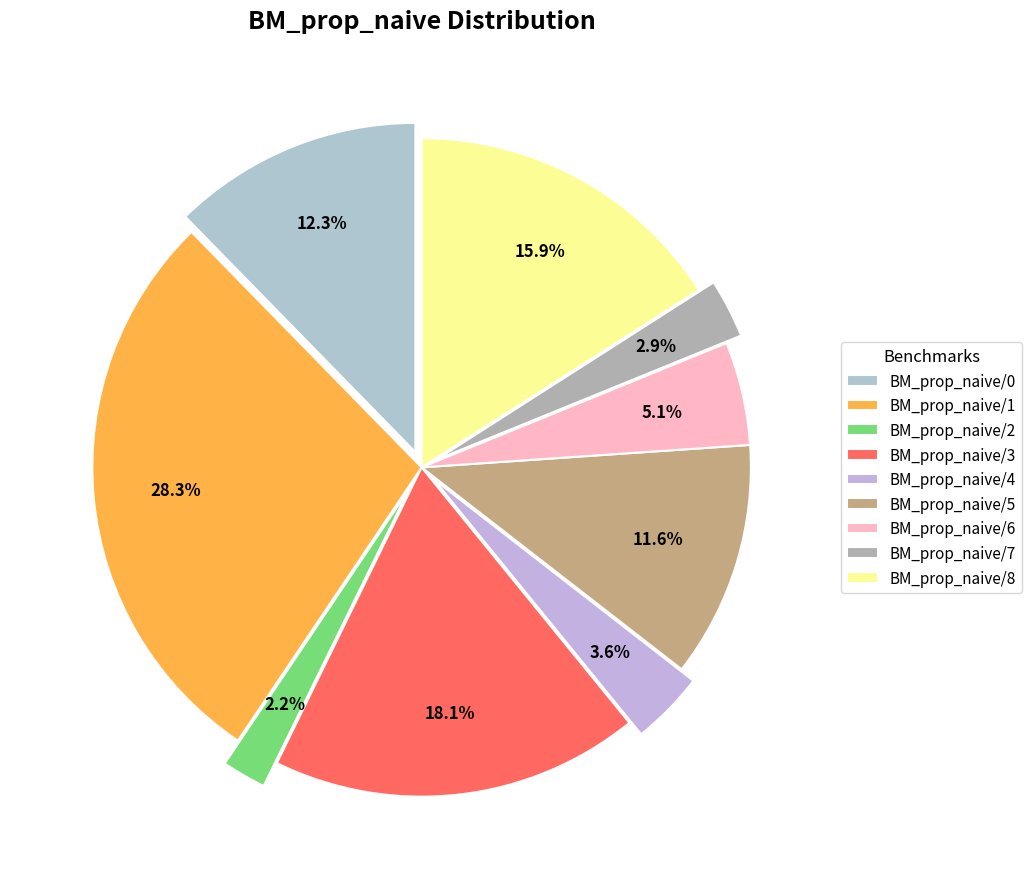

True or false: BM_prop_naive/5 accounts for 12% of the total.

True